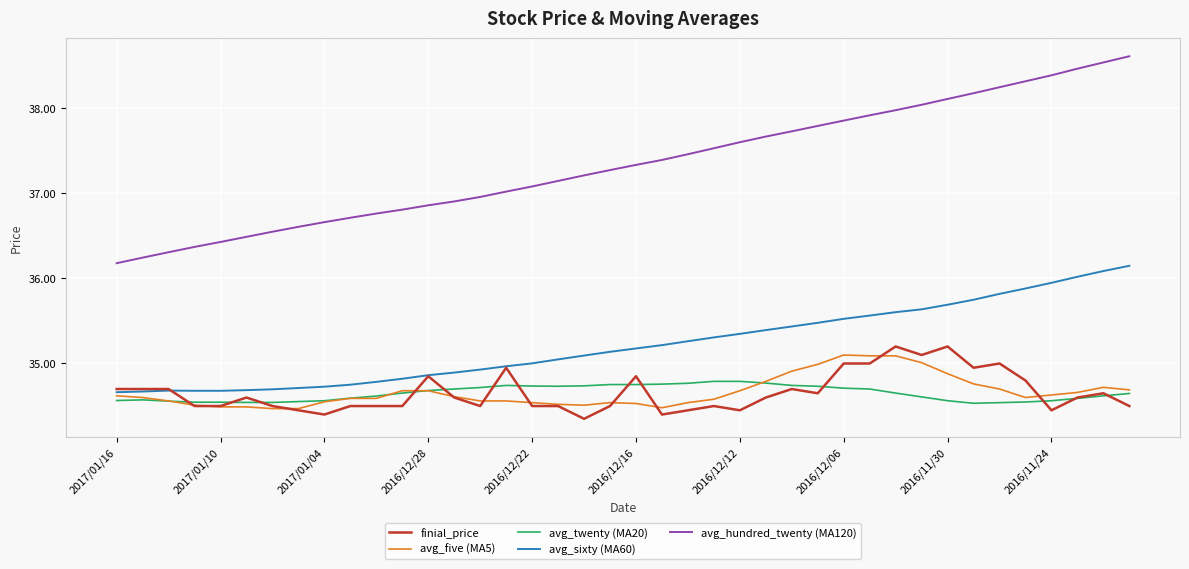

At how many categories does at least one series exceed 35?

40